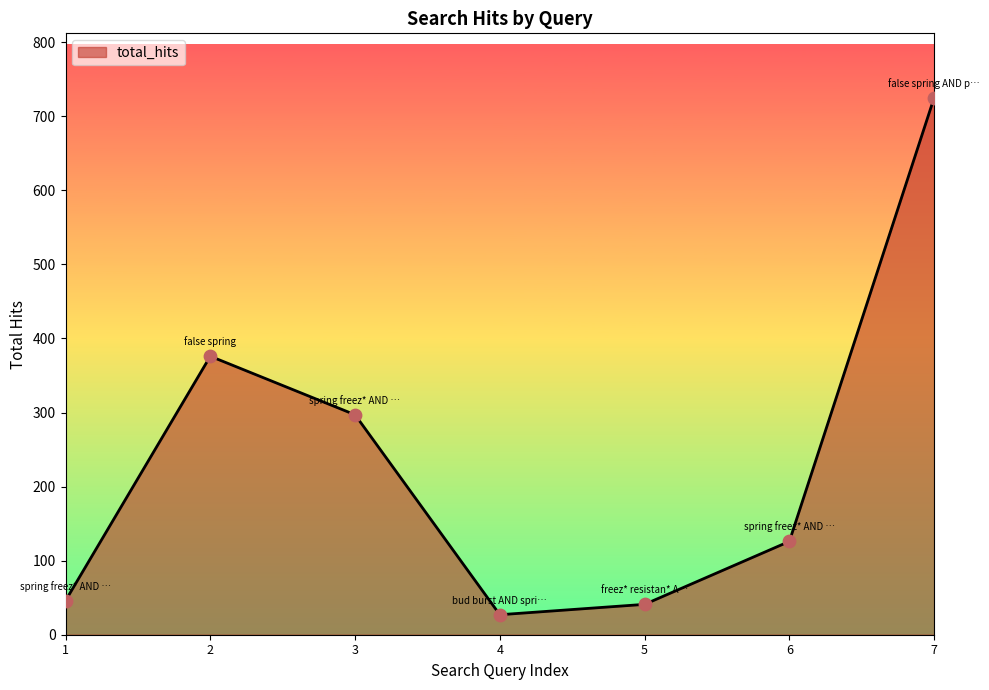

Approximately how many times larger is the value at 3 compared to 6?

2.4